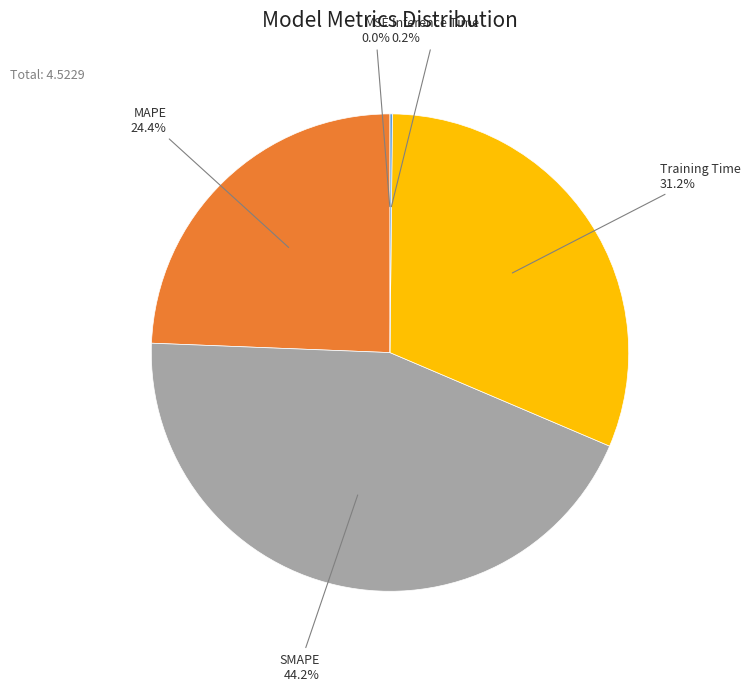

What is the largest slice in the pie chart?

SMAPE